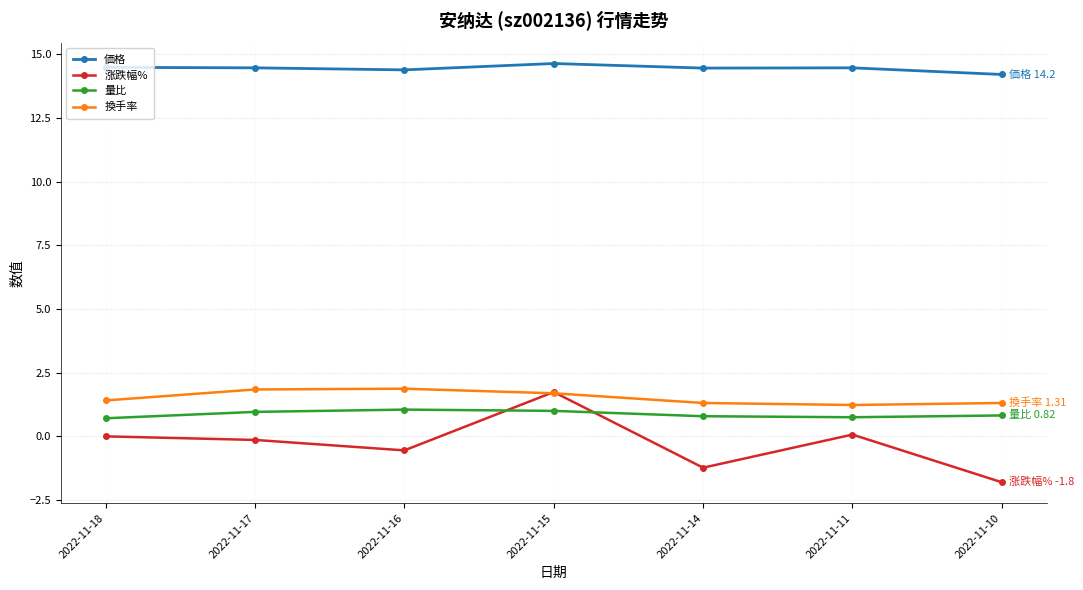

At how many categories does at least one series exceed 2?

7